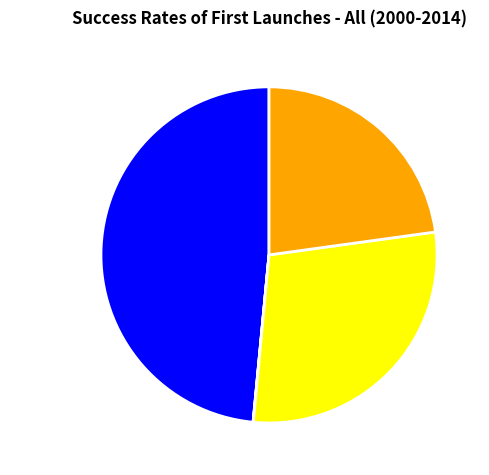

Is there any slice that represents more than half of the pie?

No